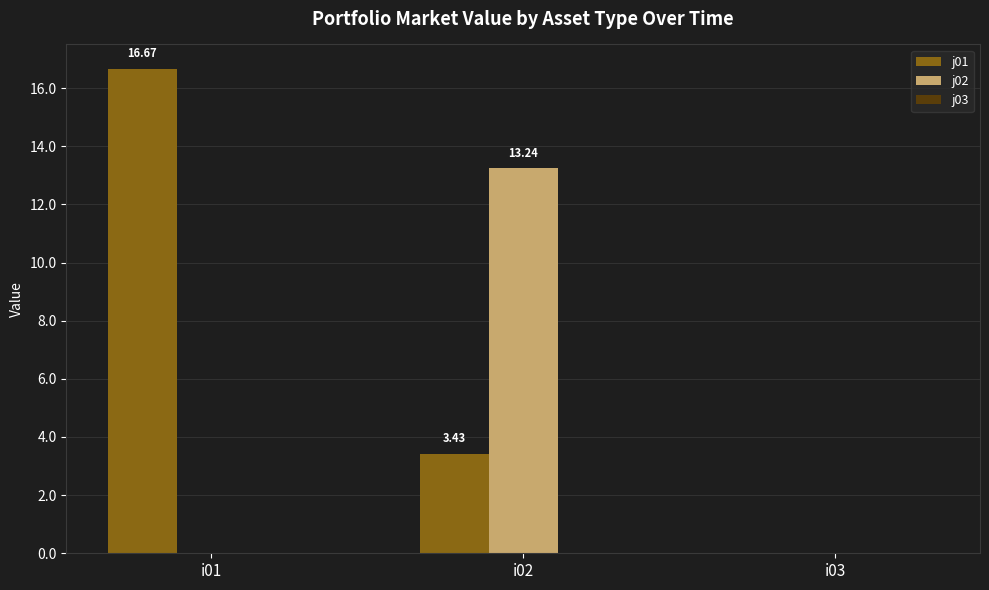

How many data points in j01 are above 3?

2